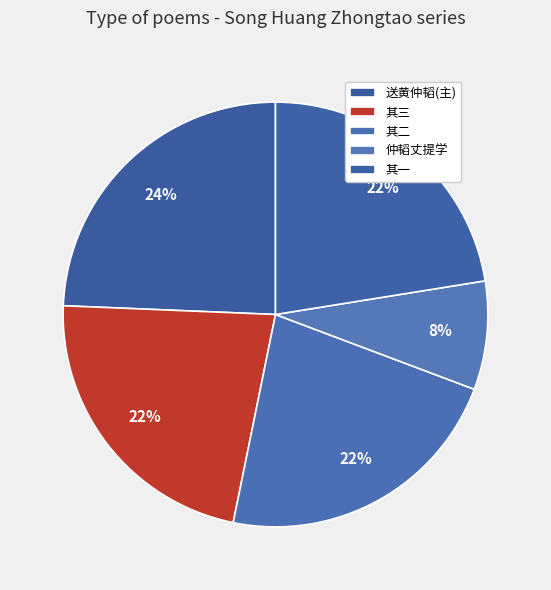

Rank the categories by value from lowest to highest.

仲韬丈提学湖北赋诗为别次韵奉答, 送黄仲韬学士提学湖北先发日本 其一, 送黄仲韬学士提学湖北先发日本 其二, 送黄仲韬学士提学湖北先发日本 其三, 送黄仲韬学士提学湖北先发日本